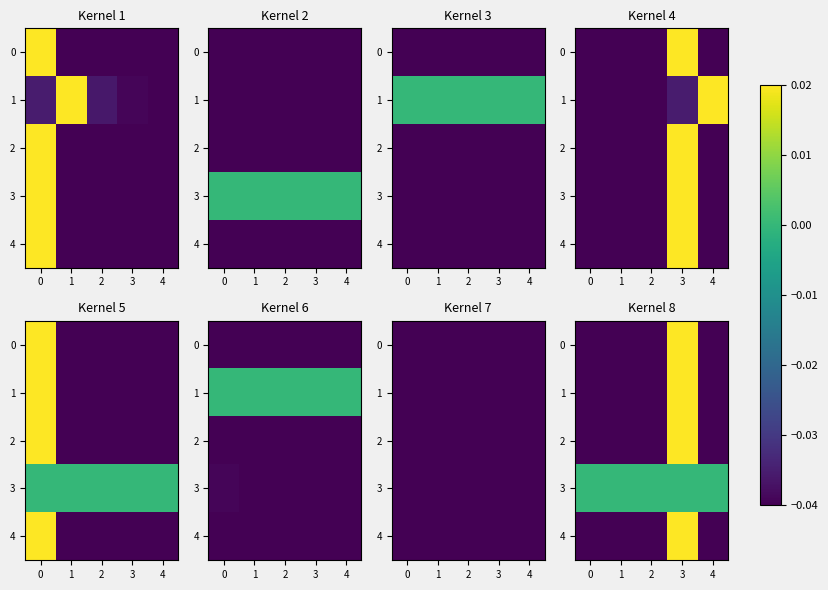

The value of 1 at 3 is 0.0. True or false?

True